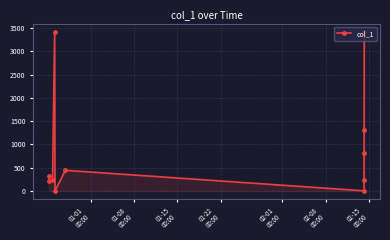

How many points are lower than both their immediate neighbors (excluding endpoints)?

3